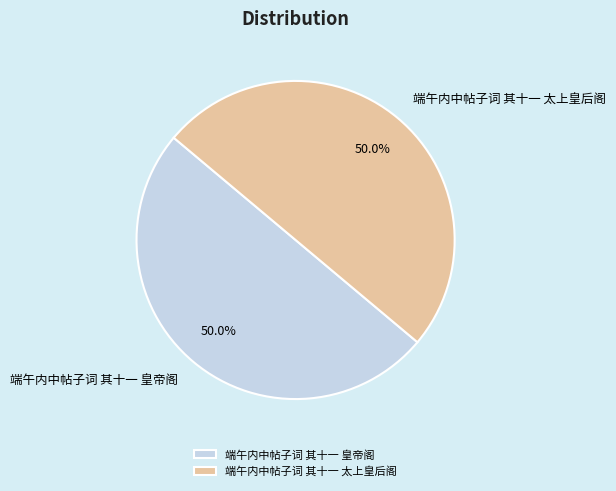

How many slices are in this pie chart?

2